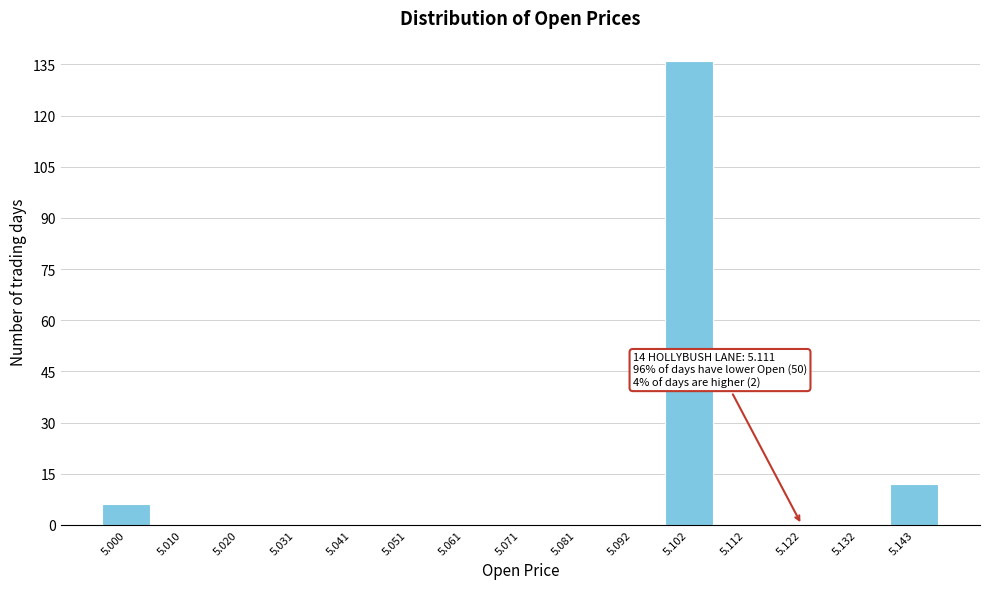

Reading left to right, transcribe all the data shown in this chart.

5.000=6	5.010=0	5.020=0	5.031=0	5.041=0	5.051=0	5.061=0	5.071=0	5.081=0	5.092=0	5.102=136	5.112=0	5.122=0	5.132=0	5.143=12